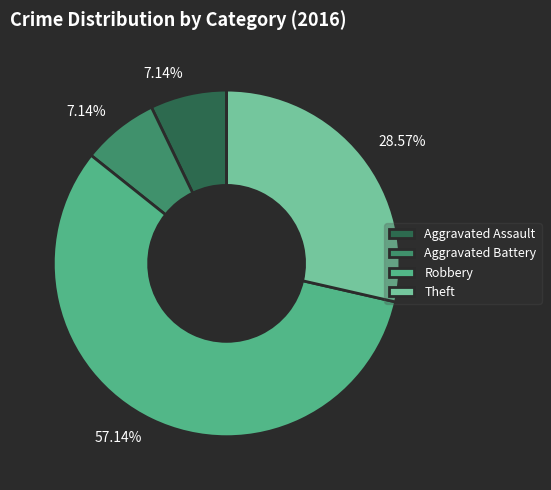

The Robbery slice represents 57% of the pie. True or false?

True